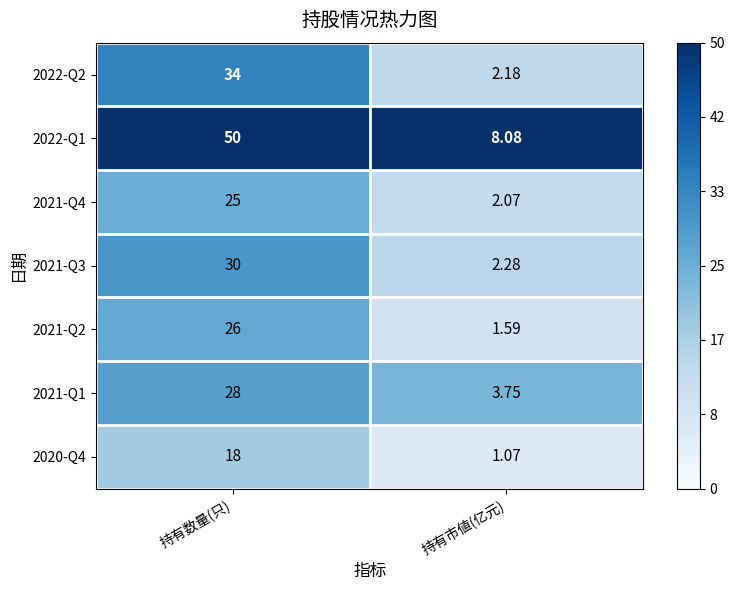

Which series has the largest total across all categories?

2022-Q1